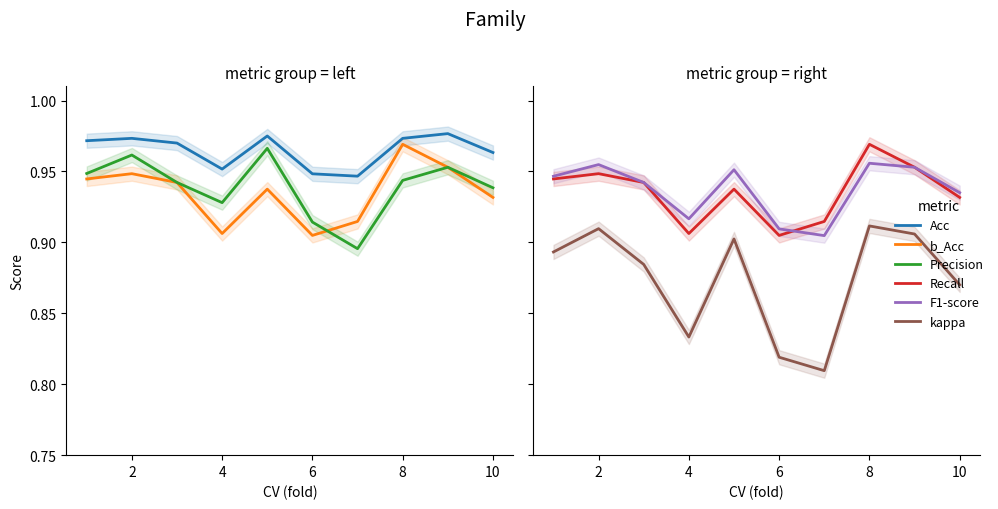

At how many categories does at least one series exceed 0?

10